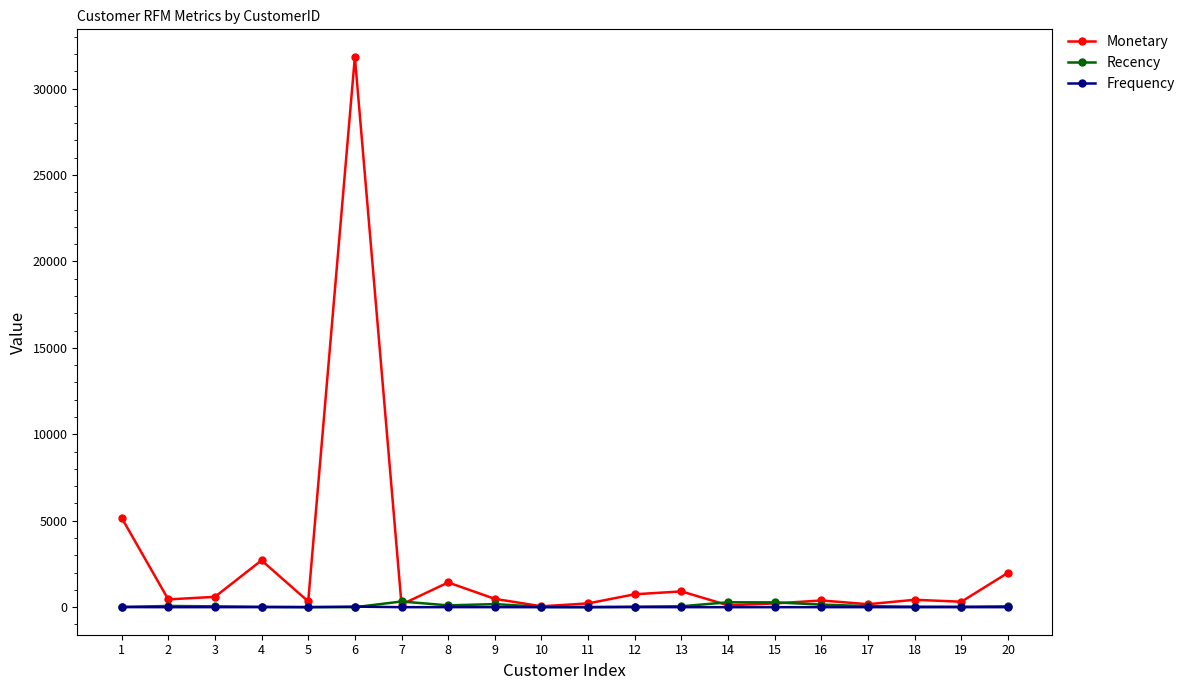

What are all the series names shown in the legend?

Monetary, Recency, Frequency